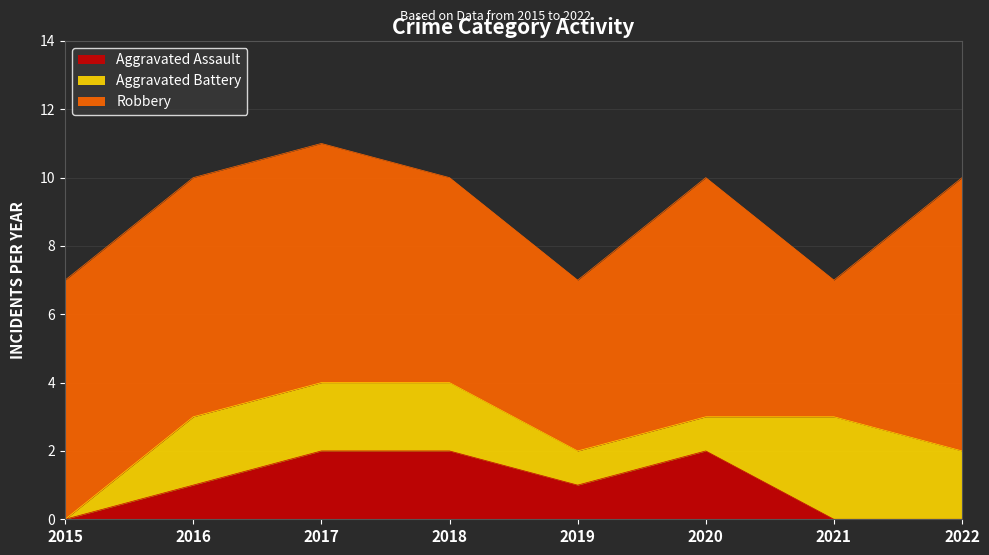

How many values in the Aggravated Battery series exceed 2?

1